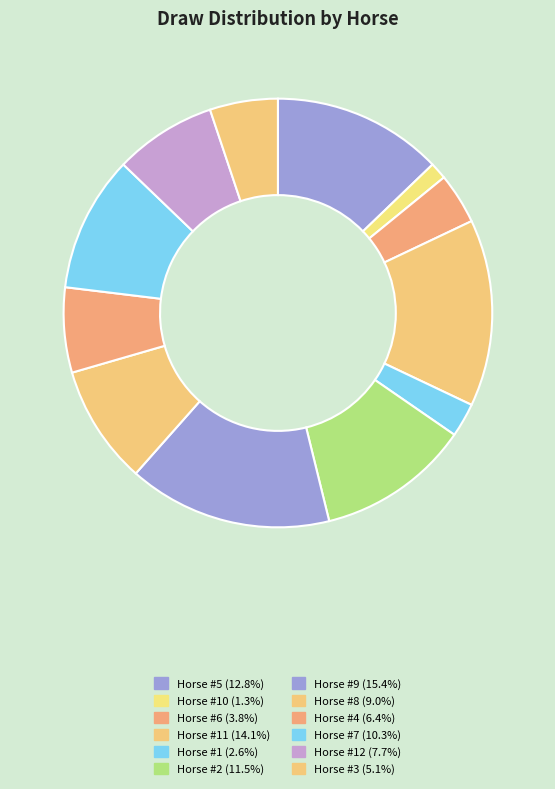

How many slices are in this pie chart?

12